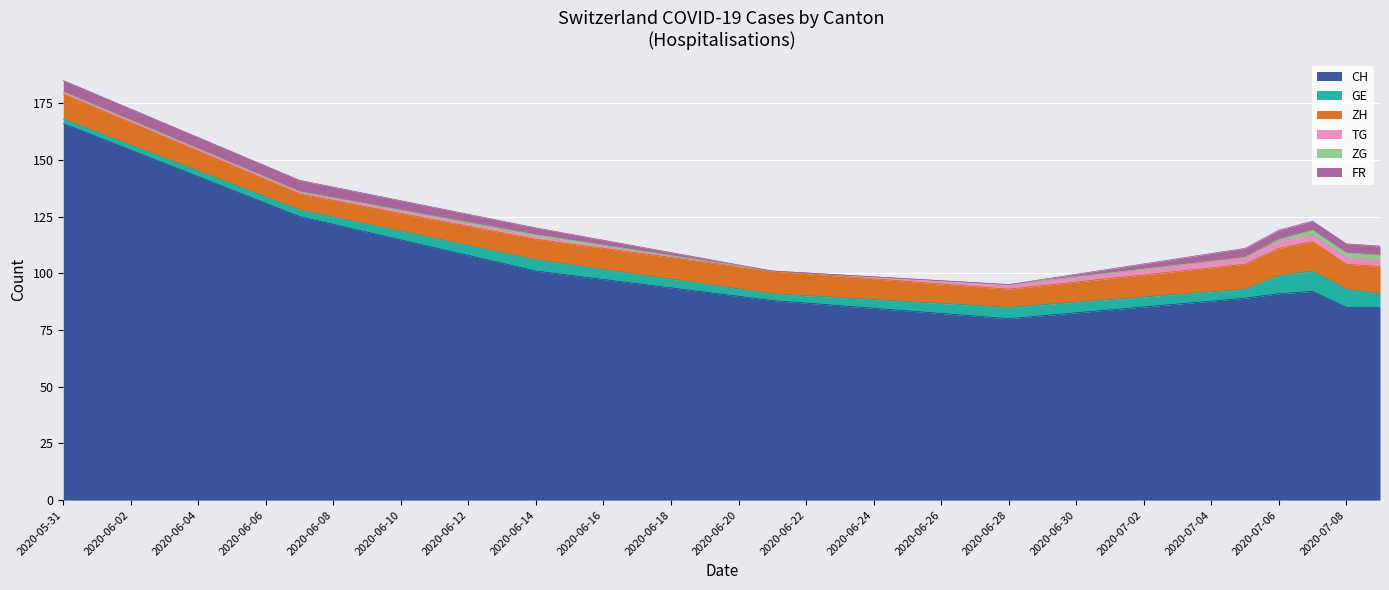

What is the average value of the ZH series?

13